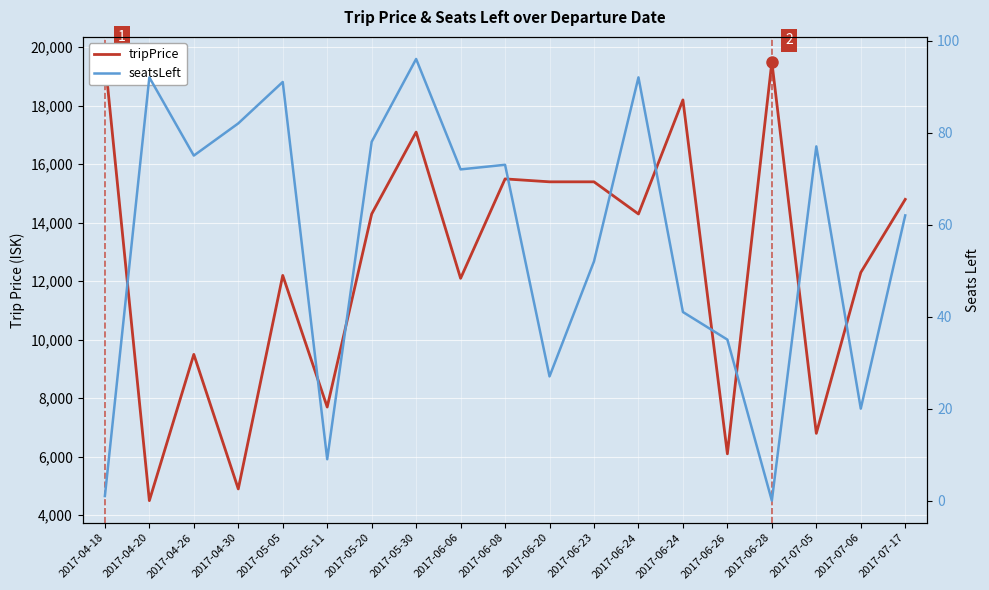

True or false: seatsLeft has a value of 80 at 2017-06-23.

False